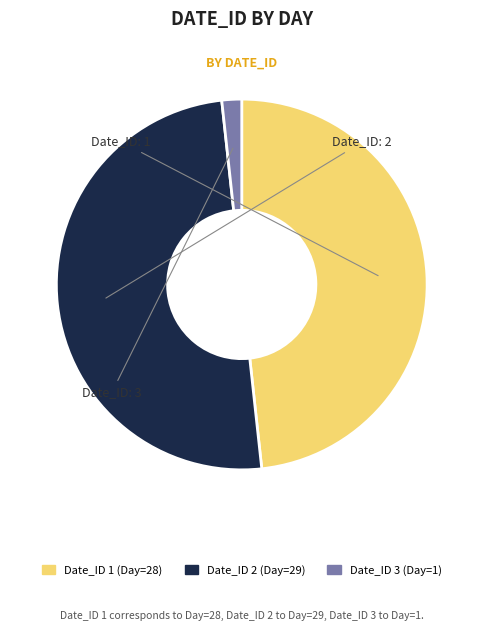

Count the number of slices in the pie.

3